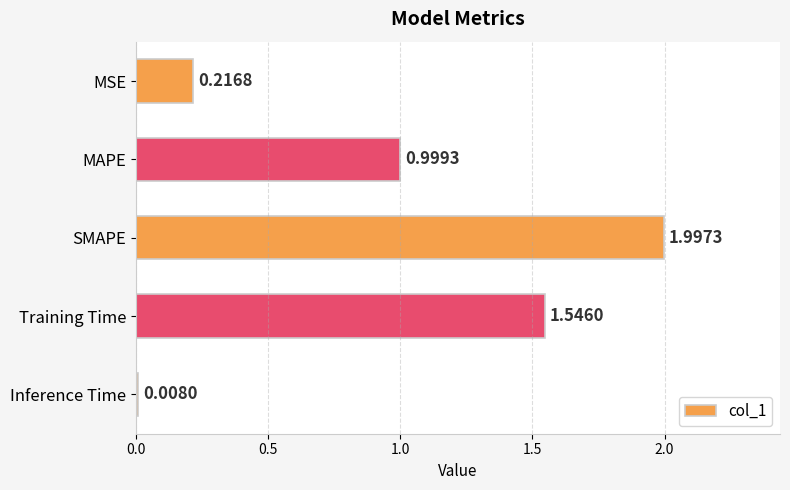

List the labels in order of value, largest first.

SMAPE, Training Time, MAPE, MSE, Inference Time